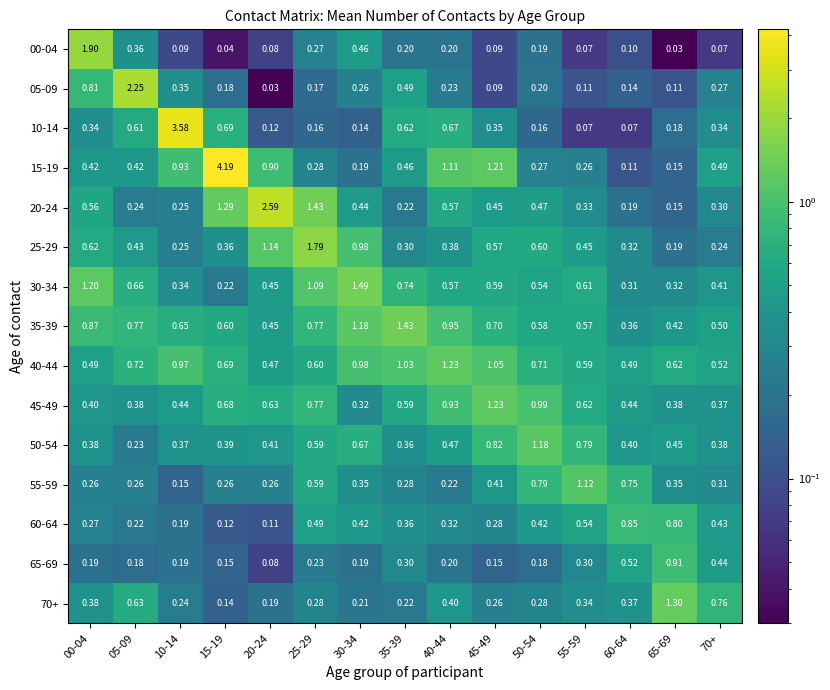

Is the value of 10-14 at 50-54 greater than the value of 30-34 at 45-49?

No